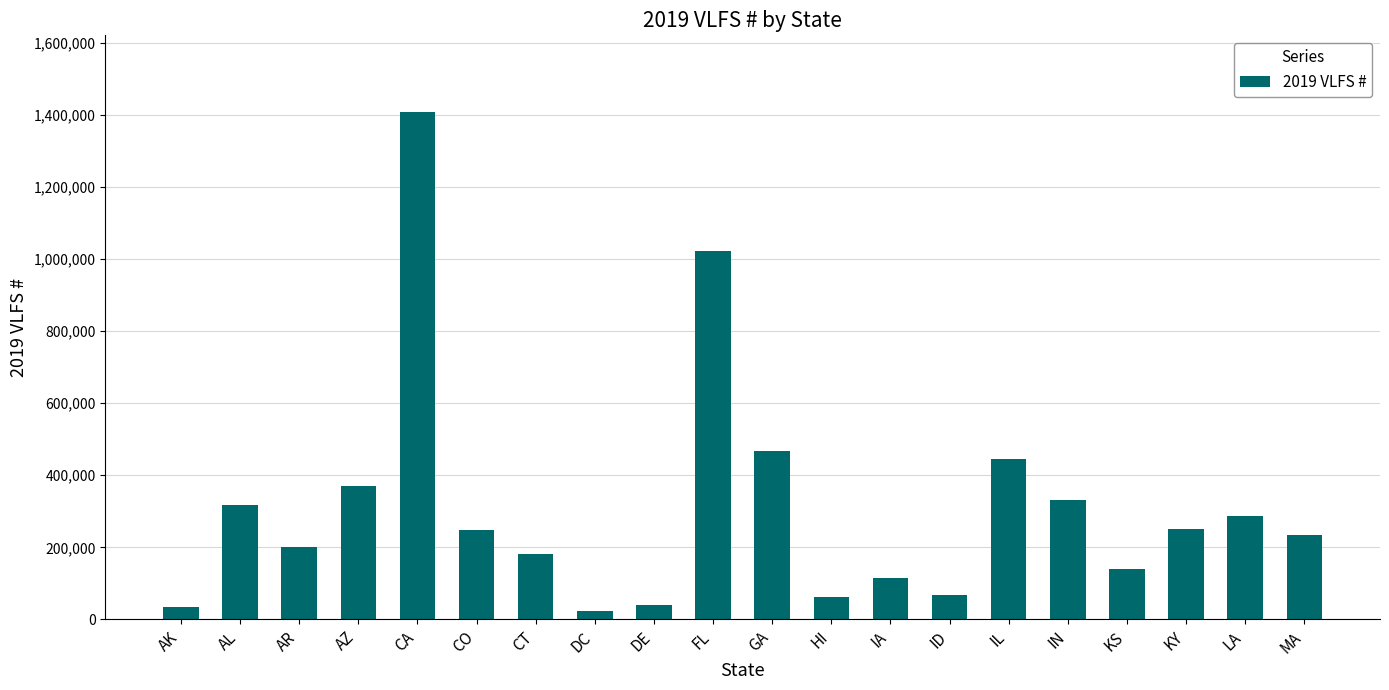

Where is the data nearest to the value 716960?

GA